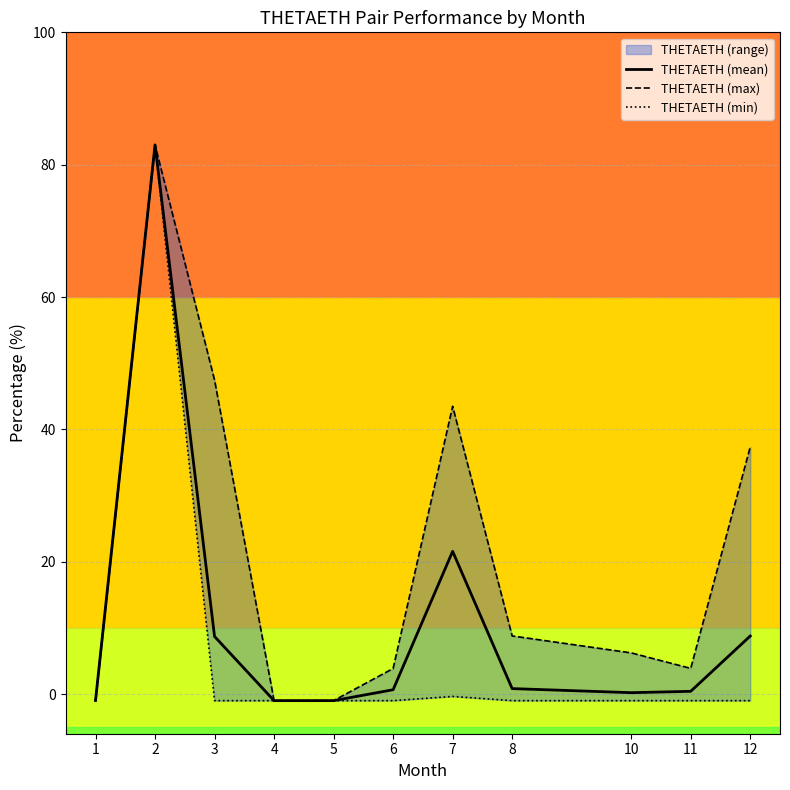

At which category is the sum across all series the highest?

2